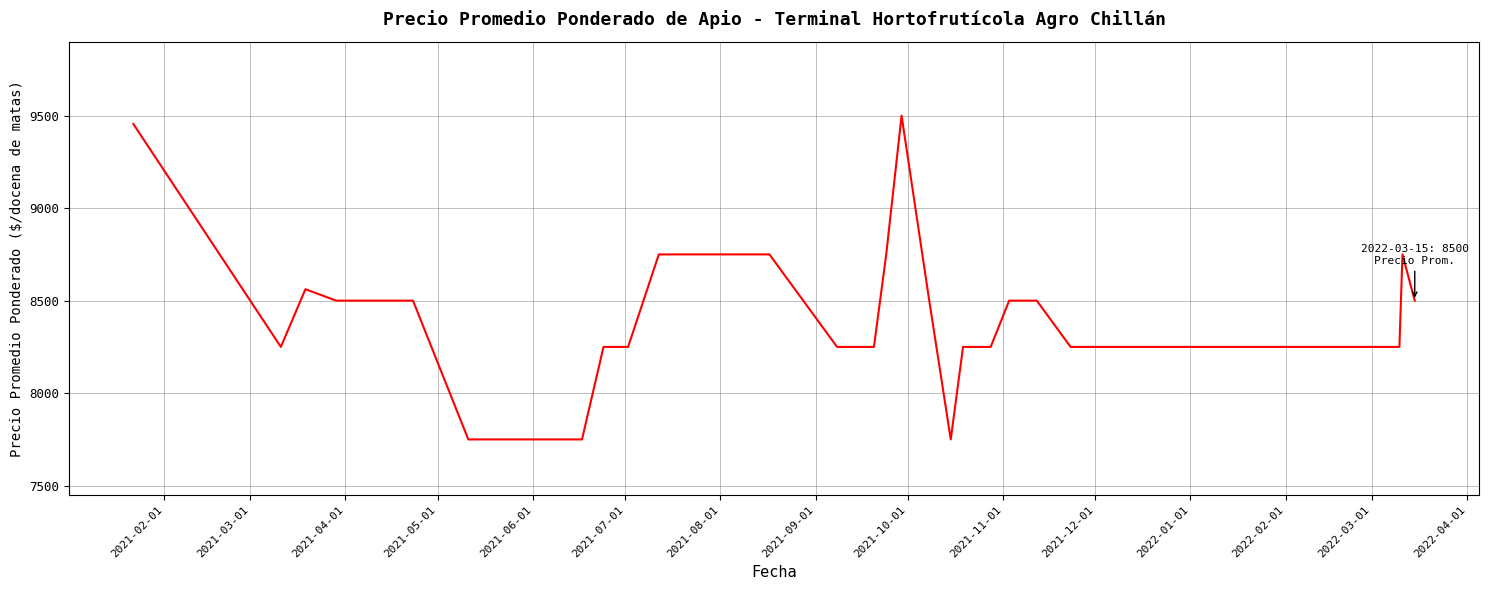

What is the minimum value shown in the chart?

7750